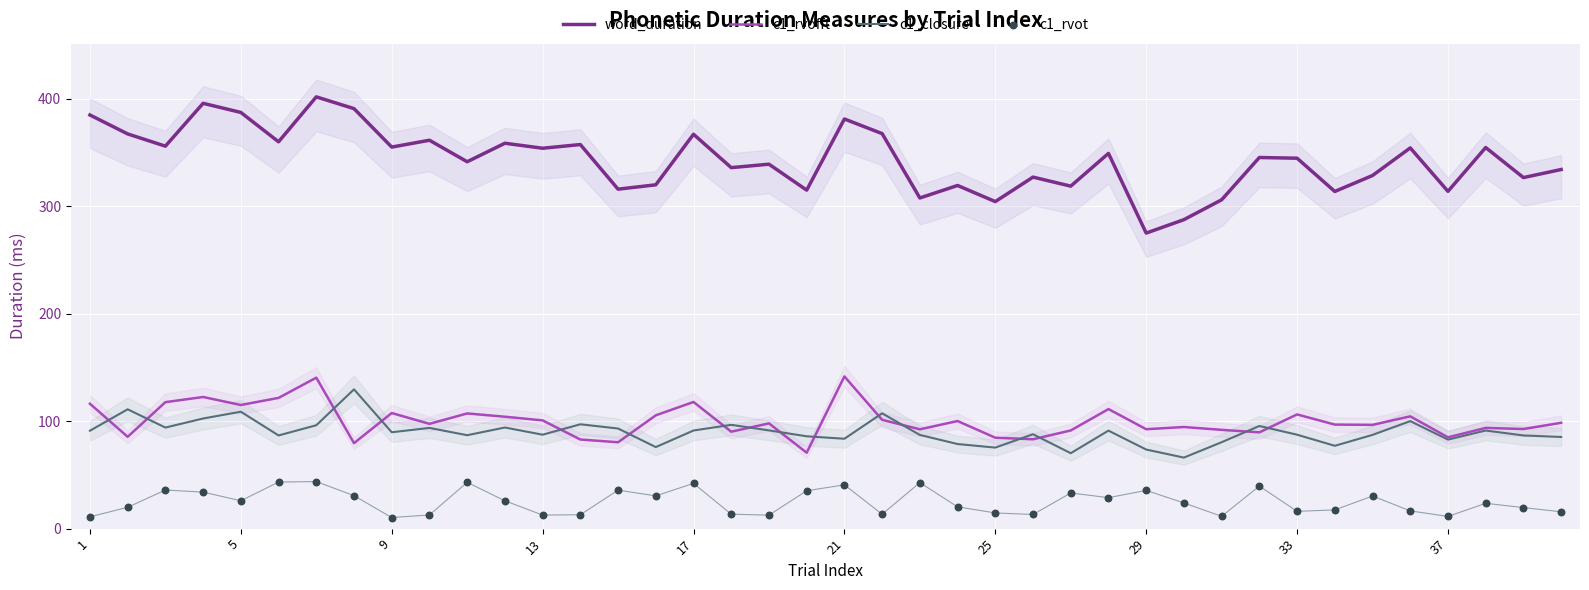

What are all the series names shown in the legend?

word_duration, c1_rvofft, c1_closure, c1_rvot